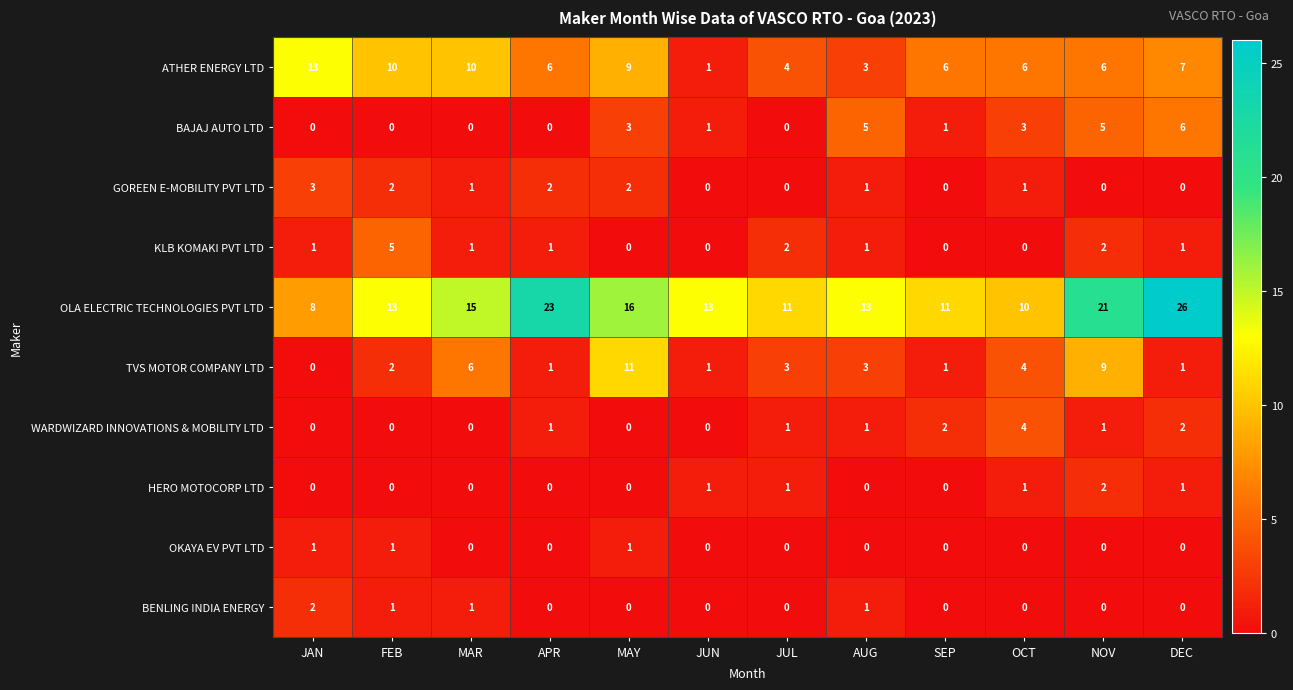

What is the difference between the highest and lowest values at APR?

23